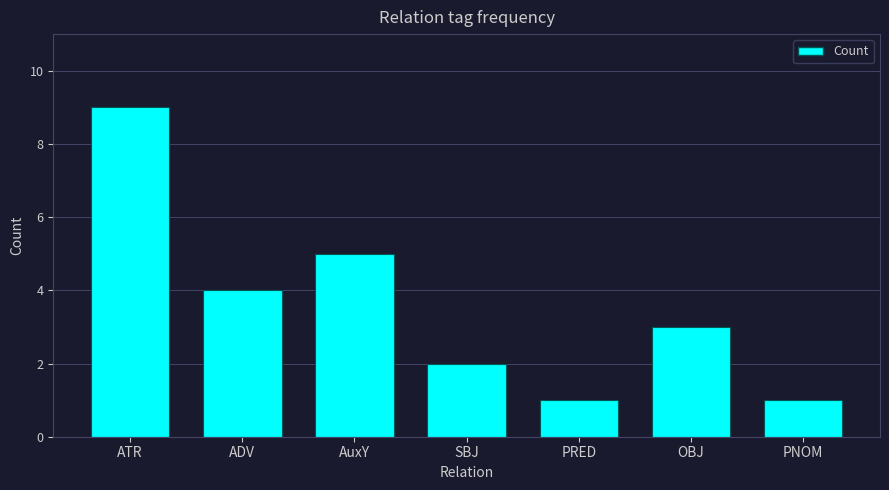

What is the change in value from ATR to SBJ?

-7